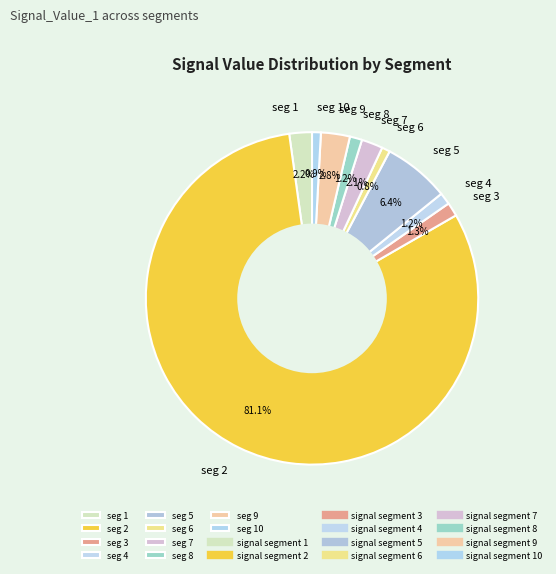

Is seg 5 the majority of the pie?

No